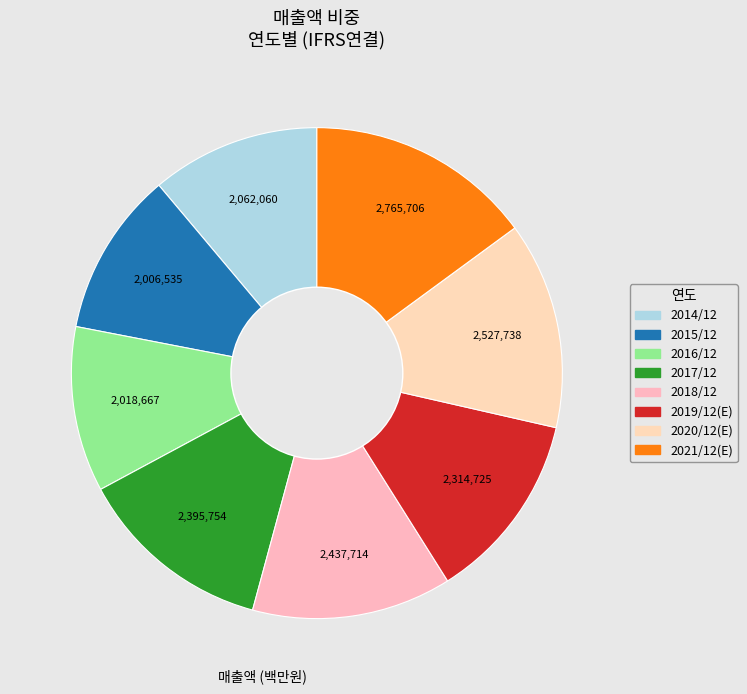

What percentage is the 2016/12 slice, to the nearest percent?

11%